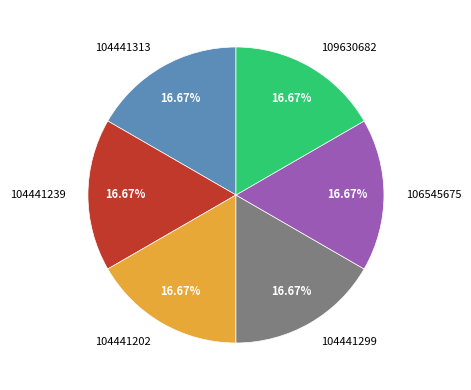

What is the ratio of the value at 104441299 to the value at 109630682?

1.0